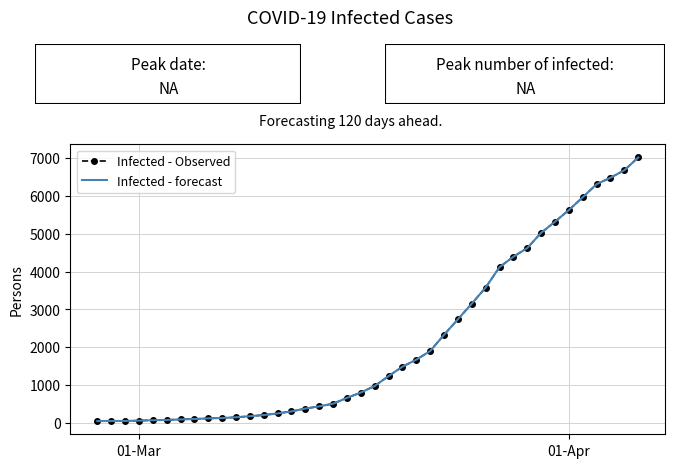

How many data points in Infected - forecast are less than 977?

20